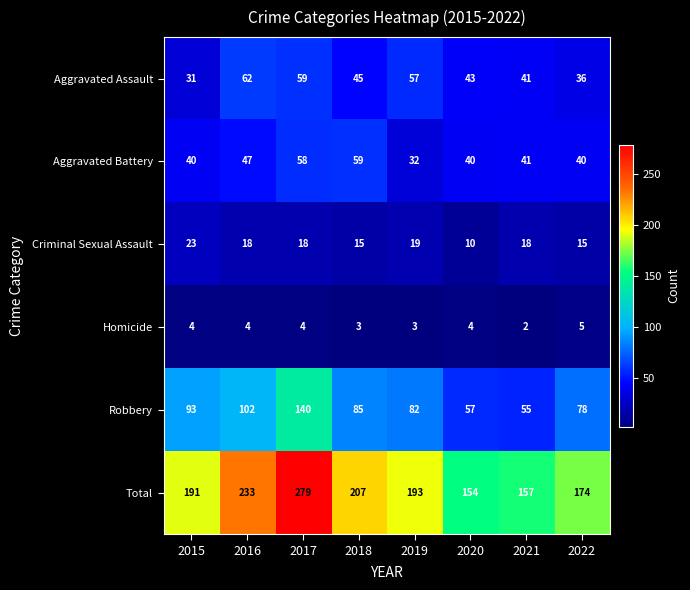

What is the spread (max minus min) of values at 2022?

169